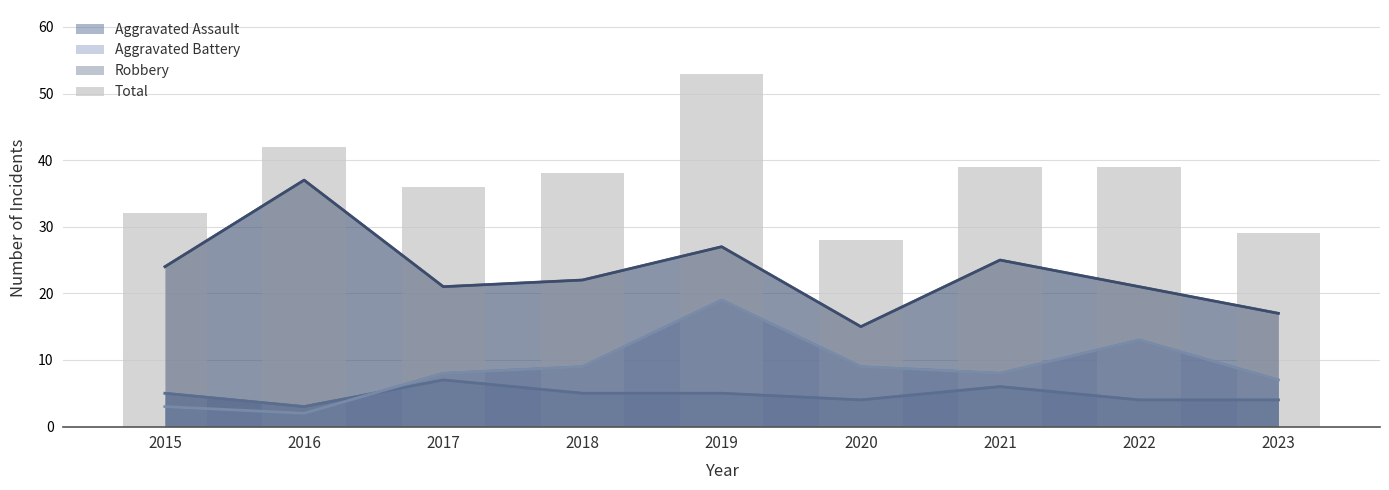

What is the value of the 5th bar from the left?

53